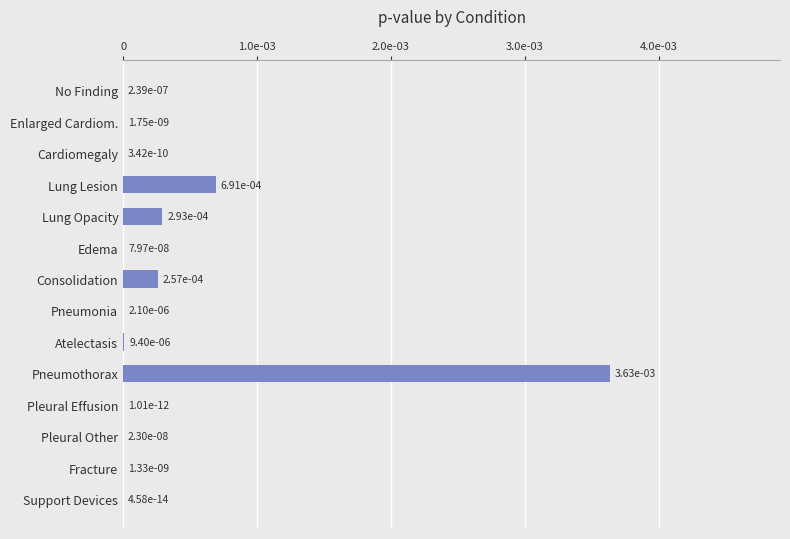

Count the number of categories in the chart.

14